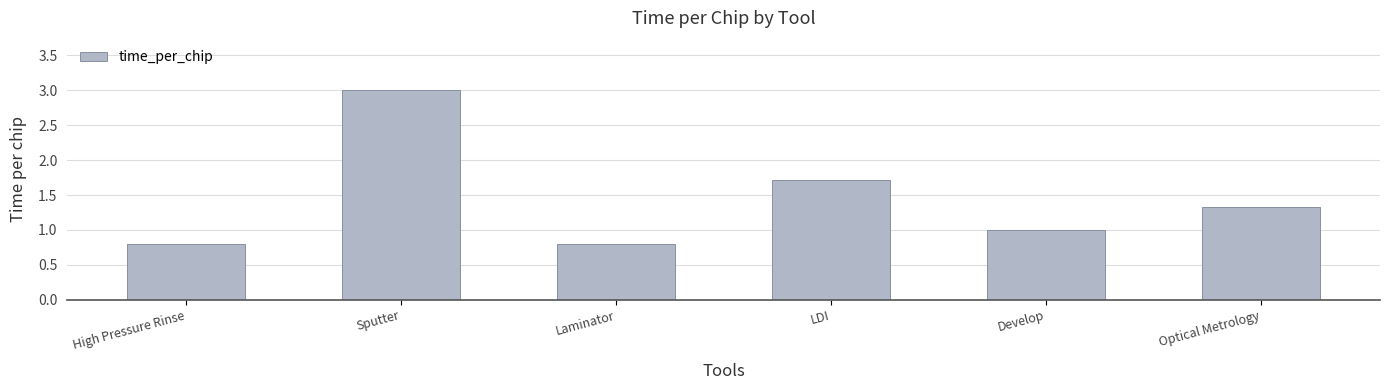

What is the label of the 4th bar from the left?

LDI